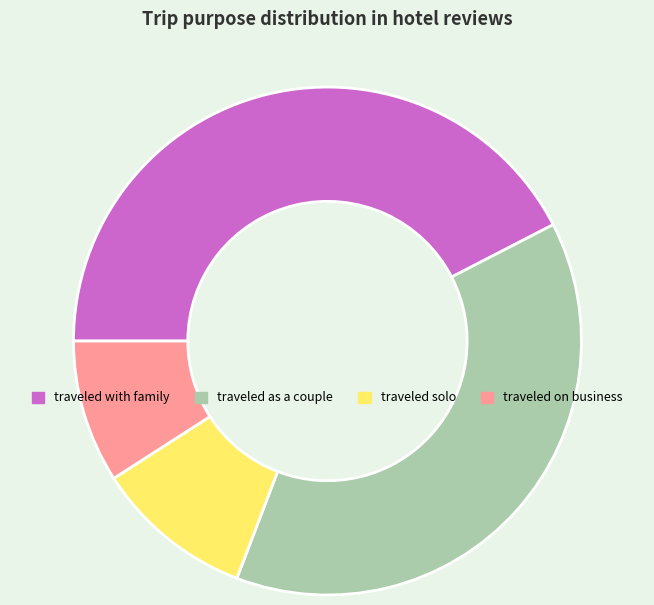

Count the number of slices in the pie.

4